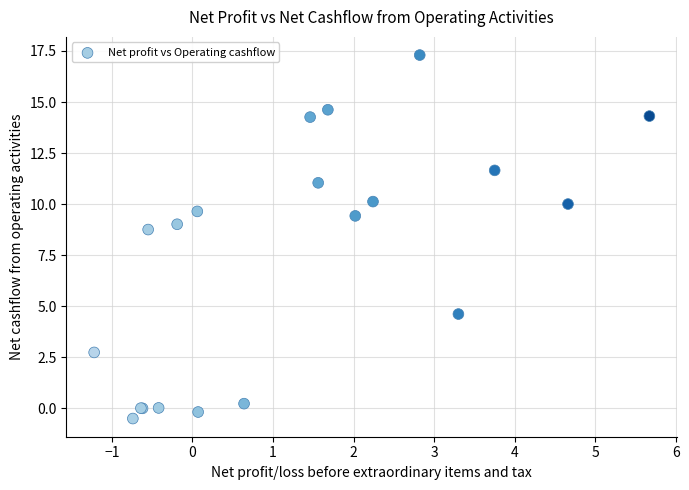

What Y value in the scatter plot is closest to 8?

8.8